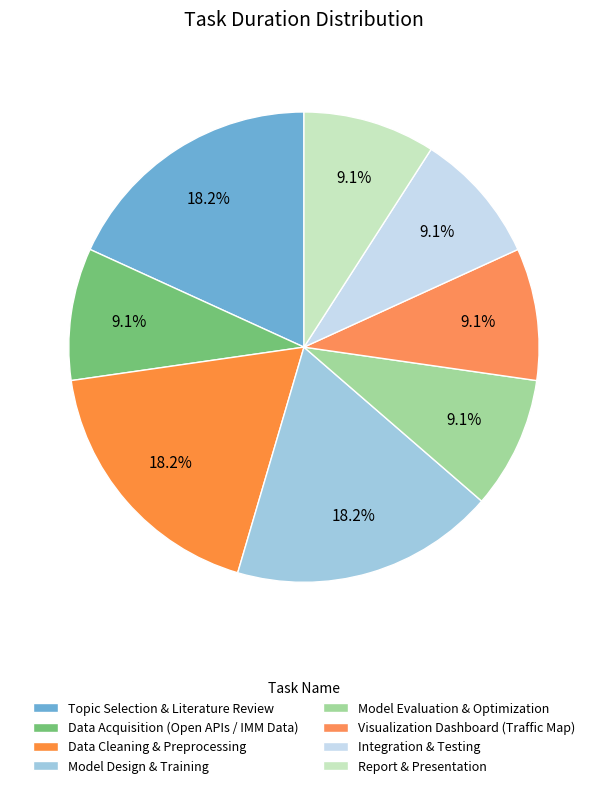

What percentage do Integration & Testing and Model Evaluation & Optimization together represent?

18.2%